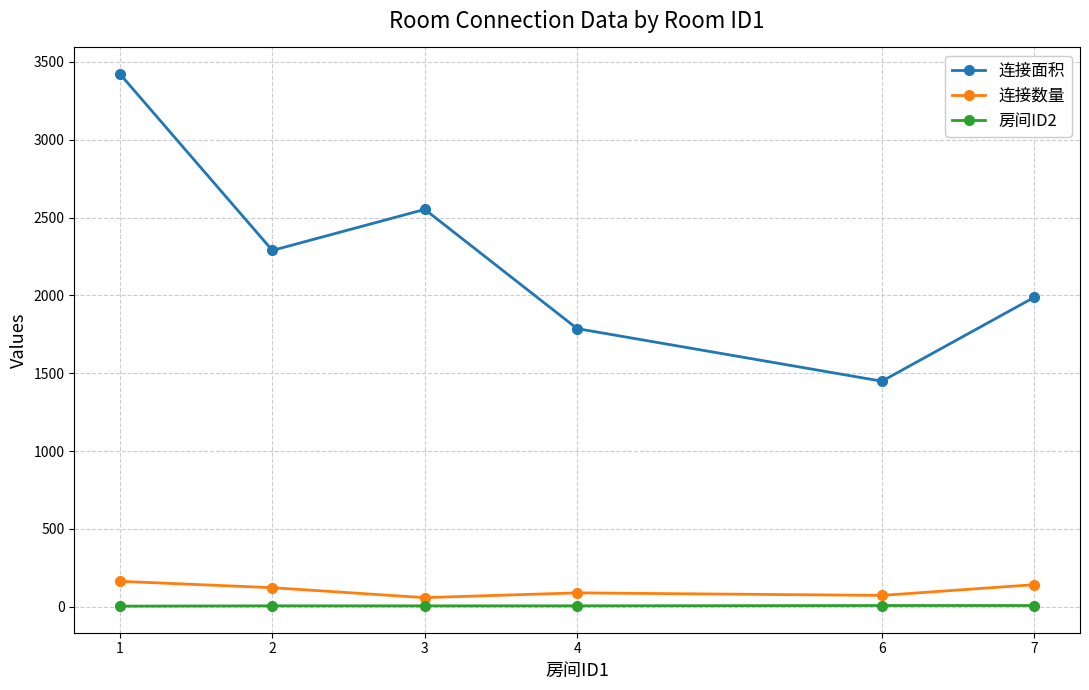

What is the difference between the 连接面积 values at 2 and 7?

301.0